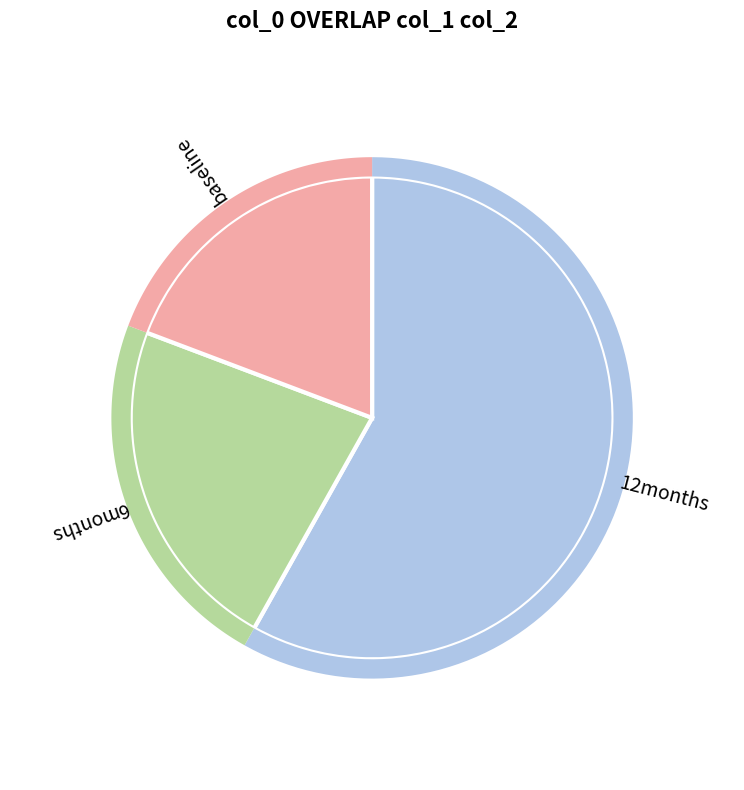

Is it true that 39 is 0% of the pie?

True